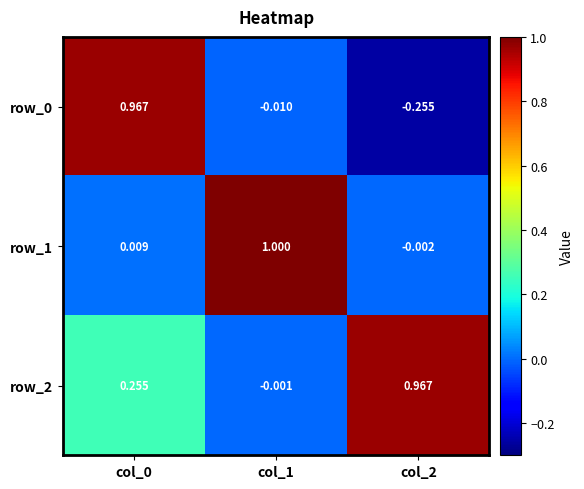

Is the value of row_0 at col_0 greater than the value of row_2 at col_0?

Yes